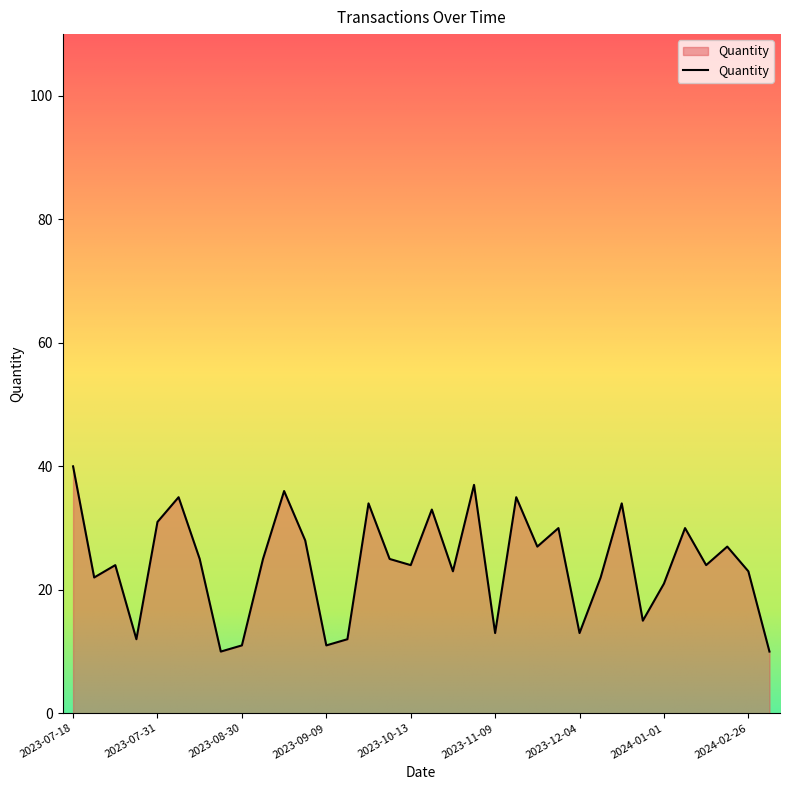

What is the maximum value shown in the chart?

40